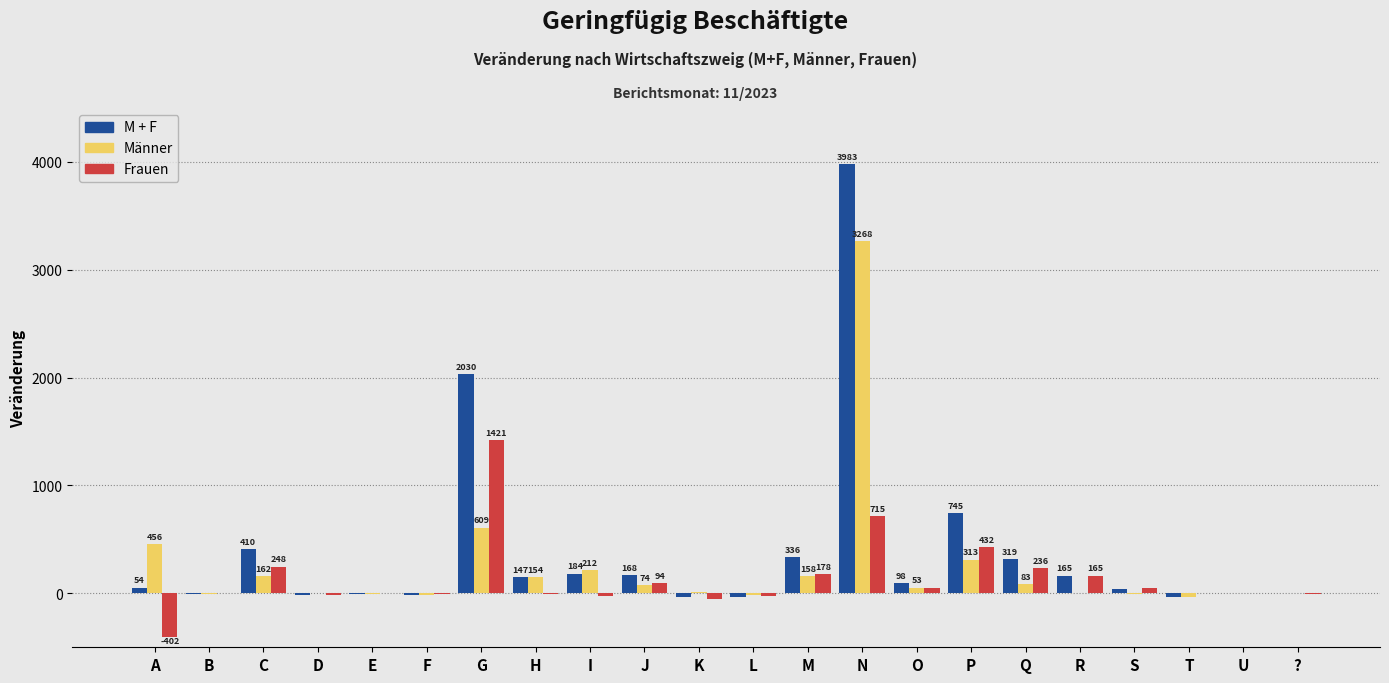

Which category has the highest value across all series?

N